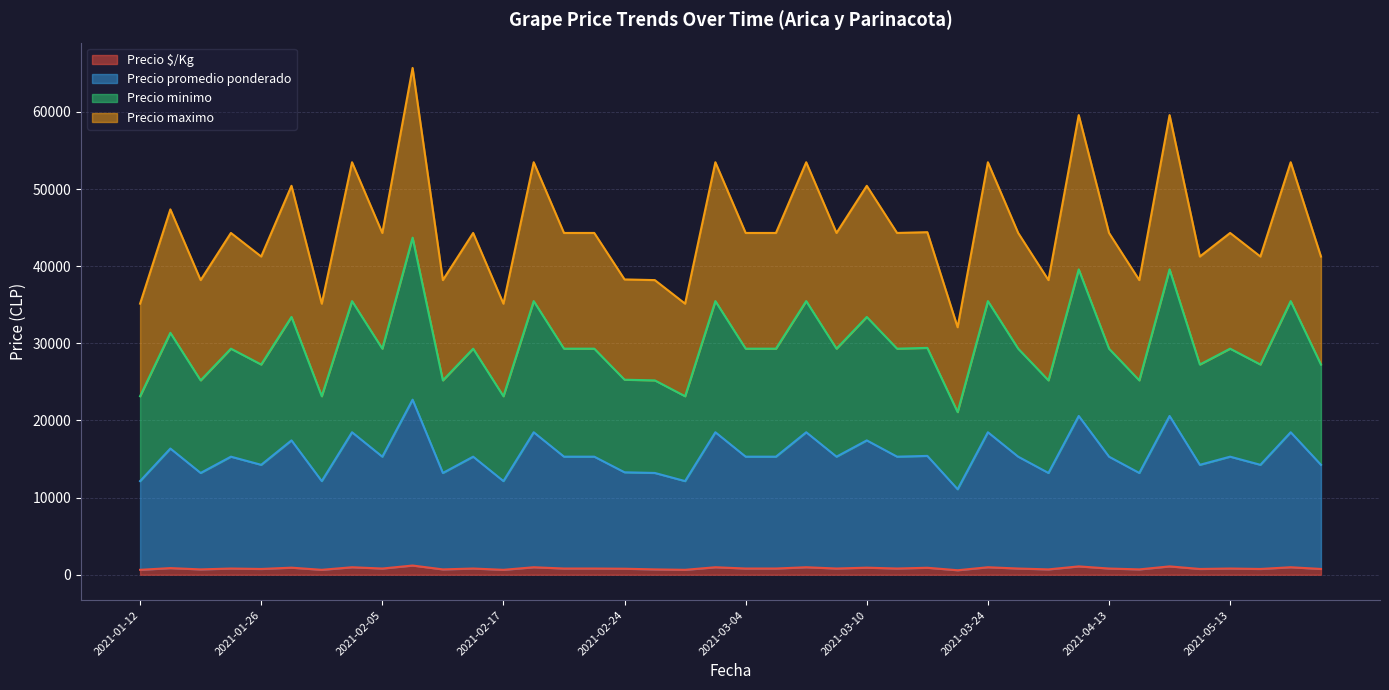

True or false: Precio maximo has a value of 12139 at 2021-01-12.

True